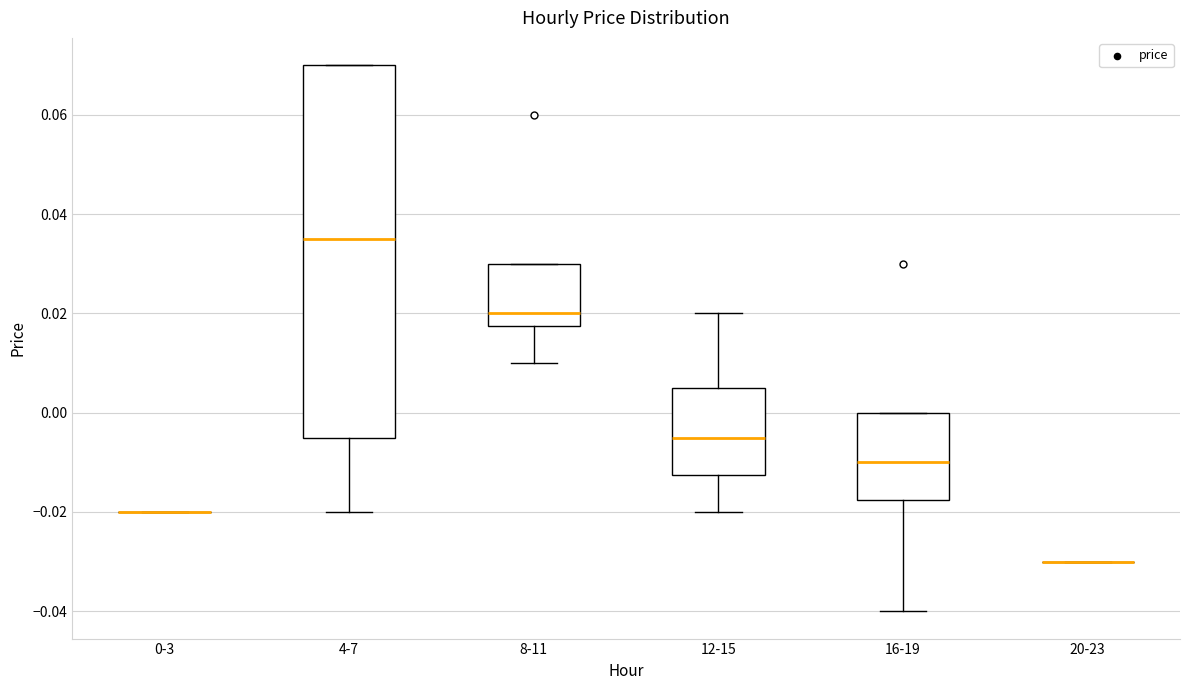

Reading left to right, transcribe this box plot: for each box, give where its median line is, the range the box spans, and where its two whiskers end, as read against the y-axis. The values are not printed on the chart, so give them approximately, as read against the axis.

0-3: box collapsed to a line at -0.020, whiskers -0.020 to -0.020
4-7: median 0.036, box -0.004 to 0.070, whiskers -0.020 to 0.070
8-11: median 0.020, box 0.018 to 0.030, whiskers 0.010 to 0.030
12-15: median -0.004, box -0.012 to 0.006, whiskers -0.020 to 0.020
16-19: median -0.010, box -0.018 to 0.000, whiskers -0.040 to 0.000
20-23: box collapsed to a line at -0.030, whiskers -0.030 to -0.030